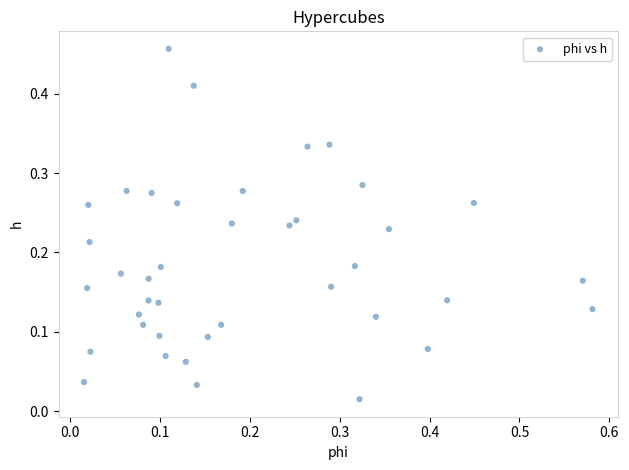

What is the range of X values (max minus min)?

0.6